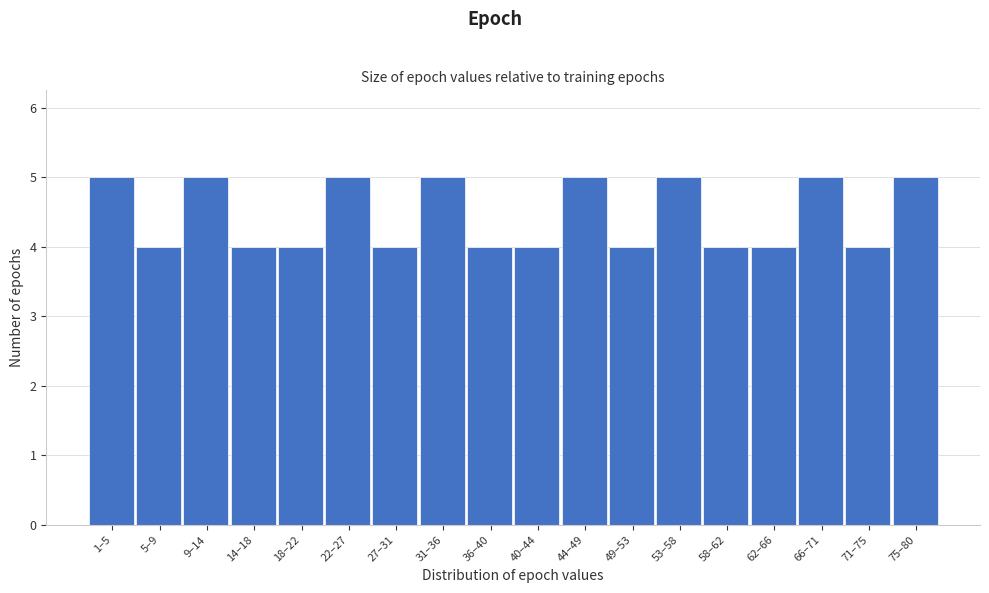

Reading left to right, transcribe all the data shown in this chart.

5	4	5	4	4	5	4	5	4	4	5	4	5	4	4	5	4	5